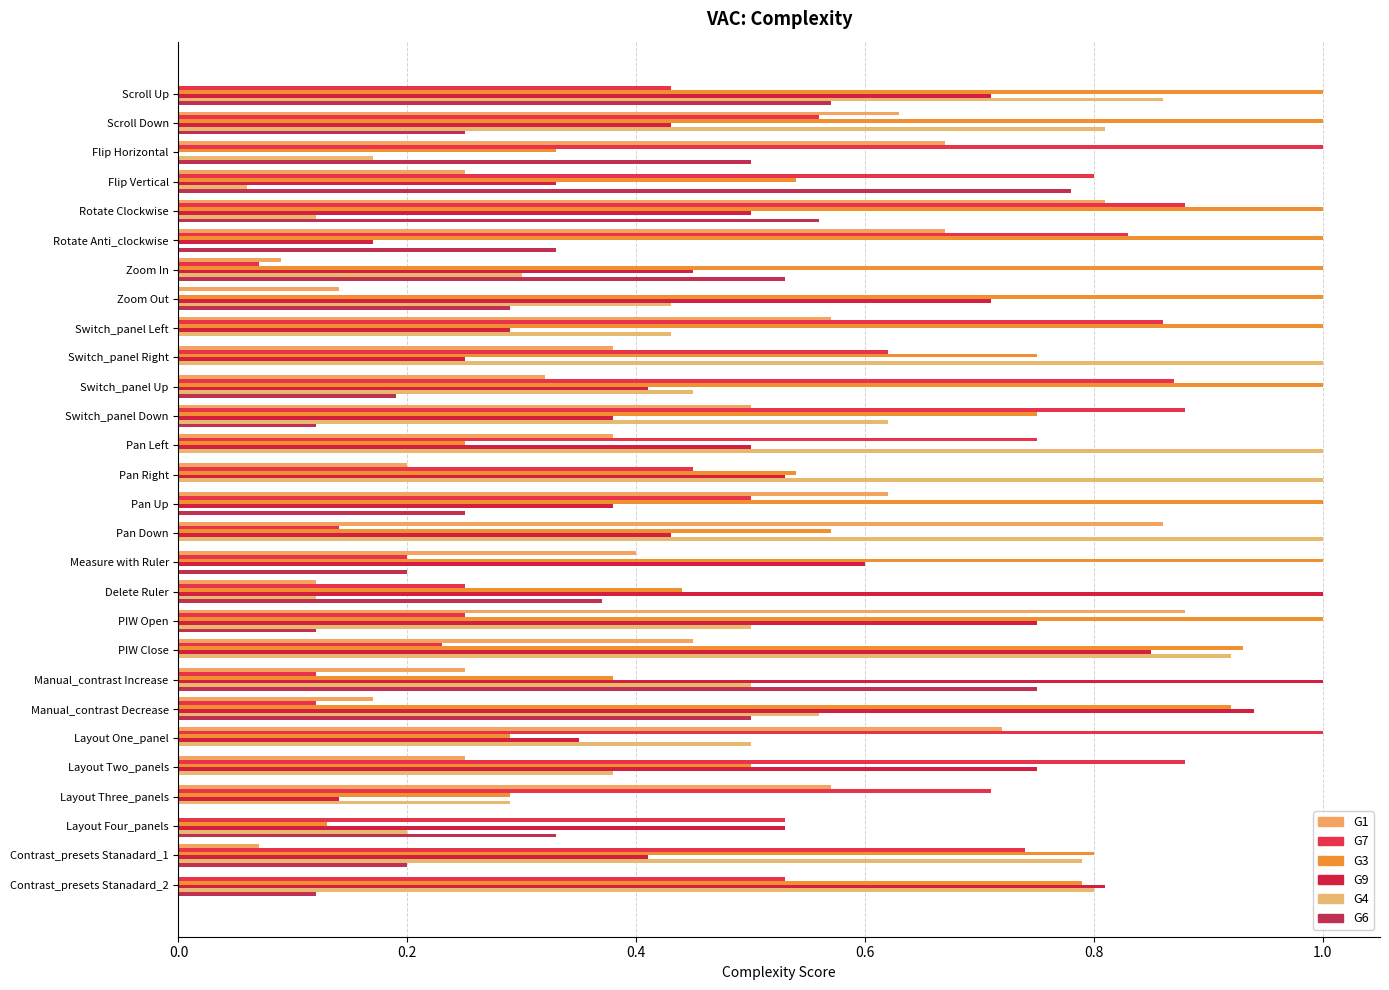

At which category is the sum across all series the highest?

Rotate Clockwise